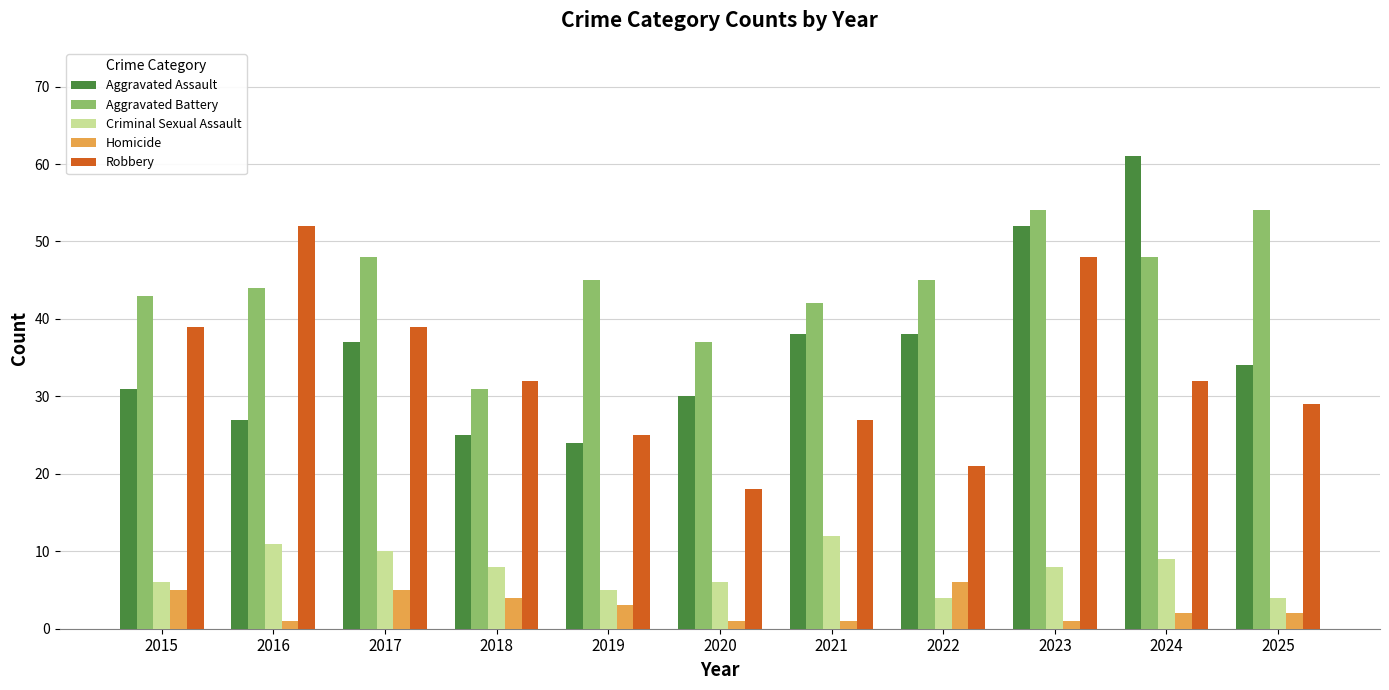

What is the difference between the Homicide values at 2016 and 2025?

1